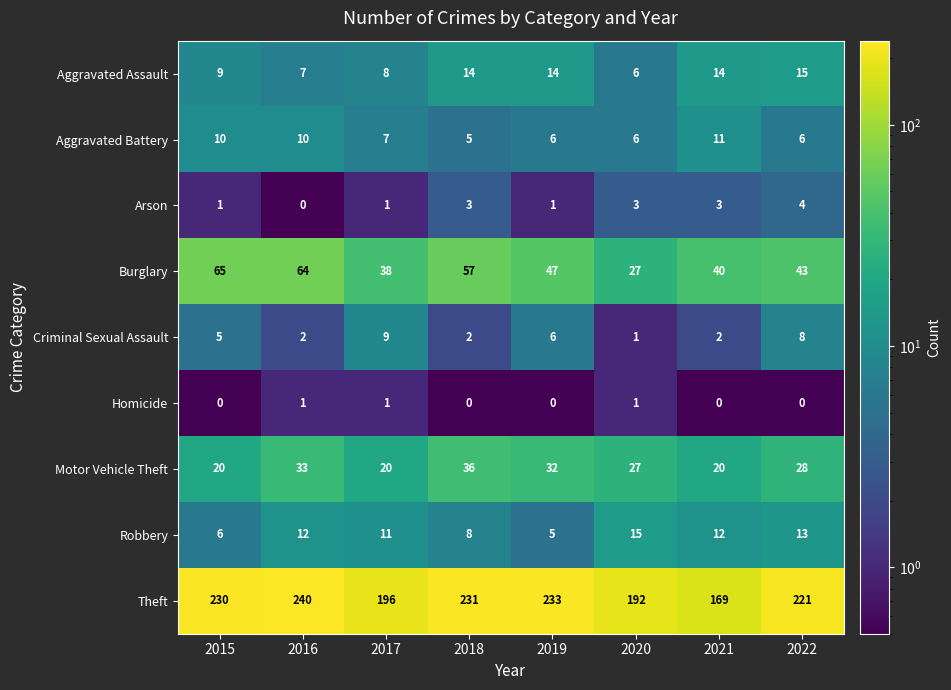

What is the approximate value of Burglary at 2022?

43